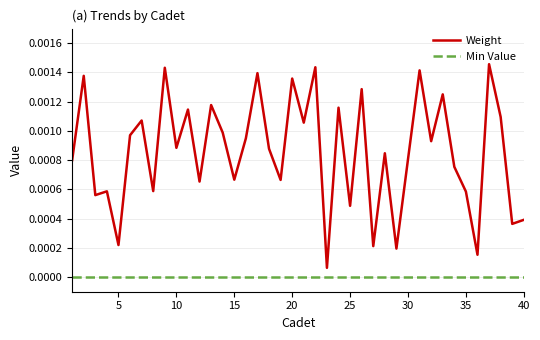

Which series has the largest total across all categories?

Weight